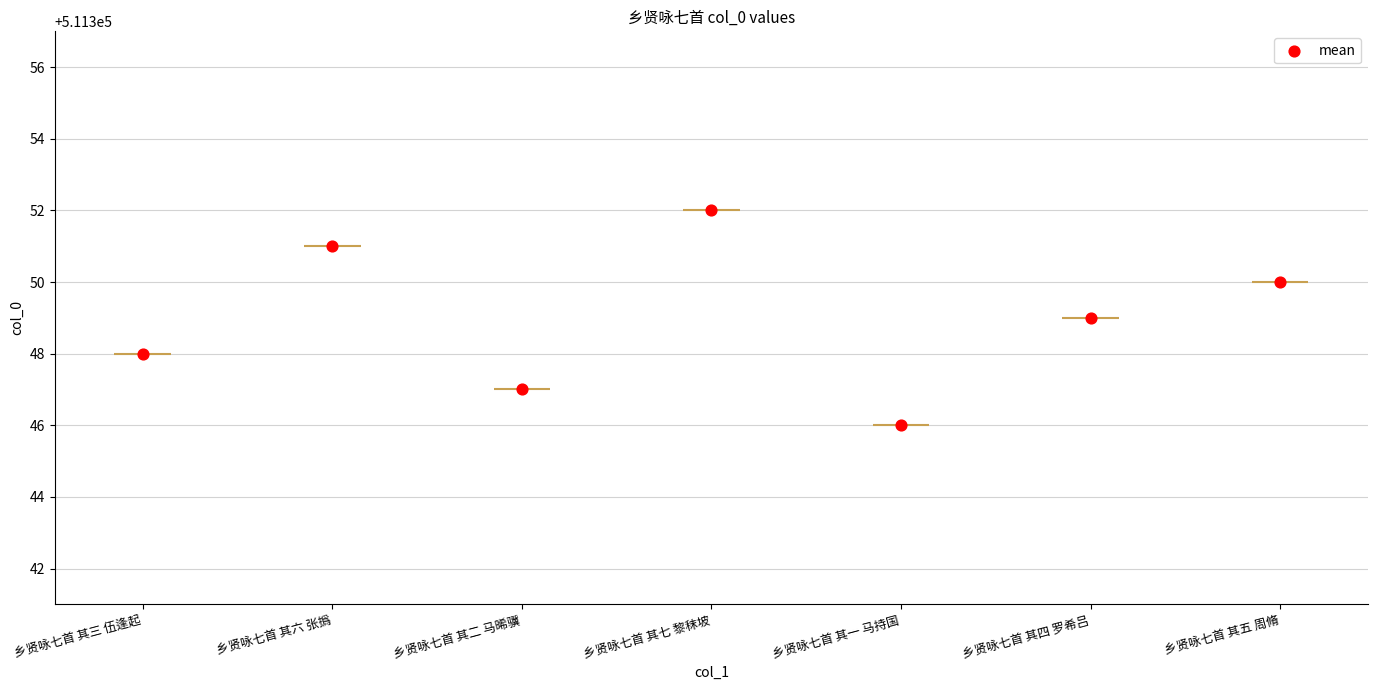

Between 乡贤咏七首 其一 马持国 and 乡贤咏七首 其二 马晞骥, which is larger?

乡贤咏七首 其二 马晞骥